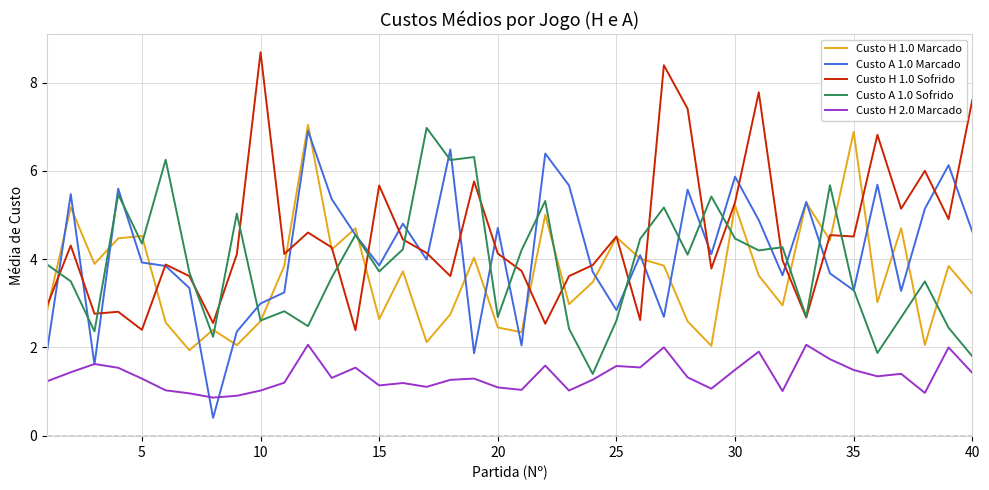

Which series has the largest total across all categories?

Custo H 1.0 Sofrido